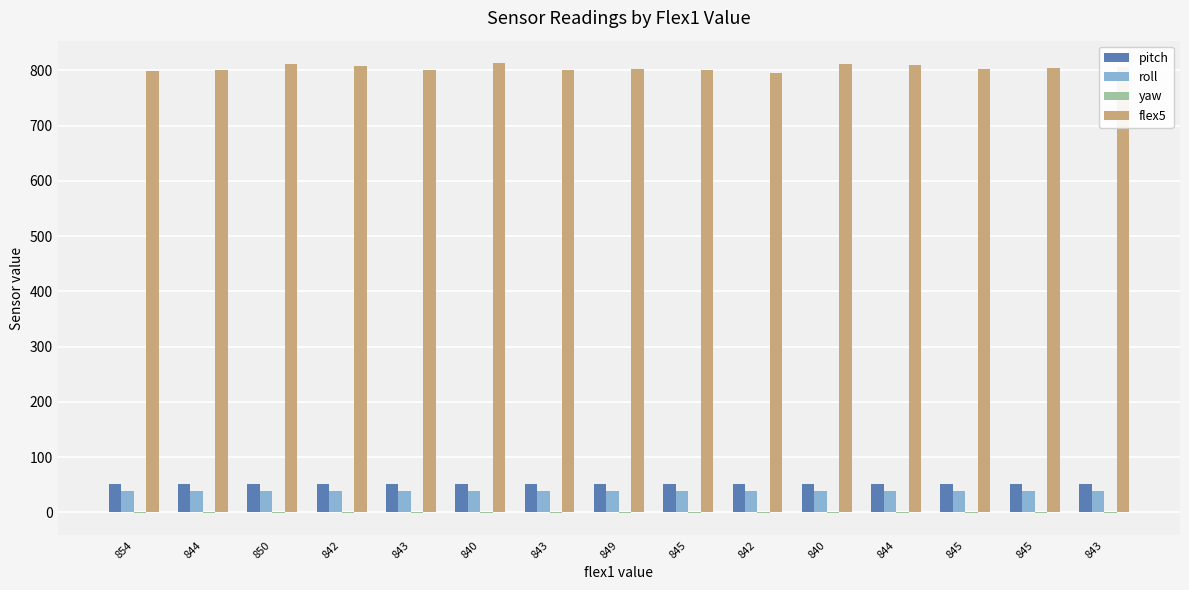

At which category is the sum across all series the highest?

840